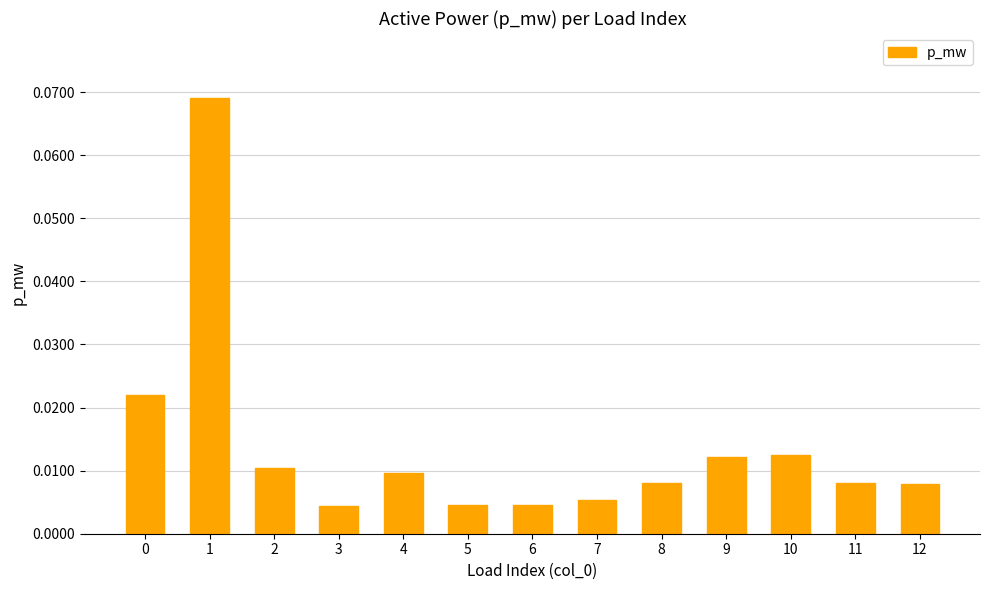

What is the sum of all values?

0.2